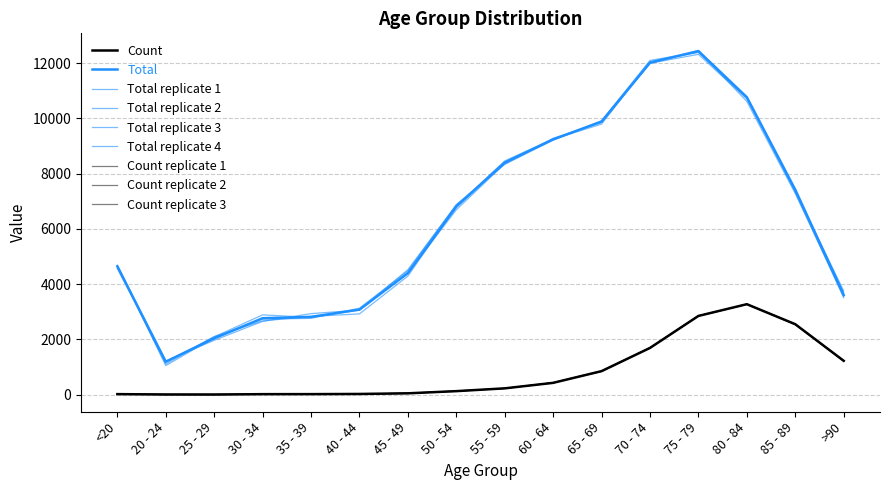

Is this an area chart (filled region under the line)?

No